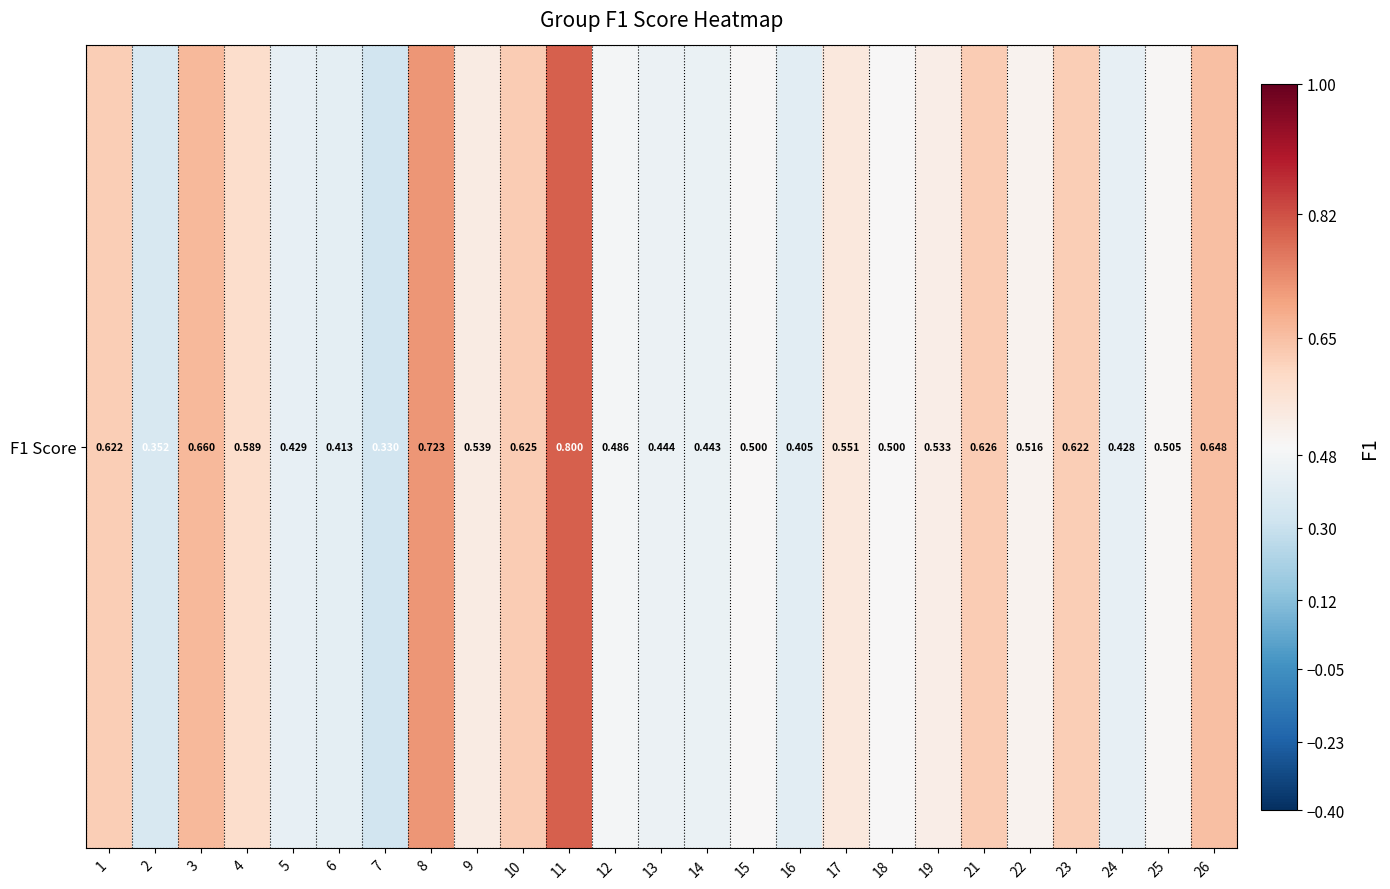

Which label corresponds to the smallest value in the chart?

7